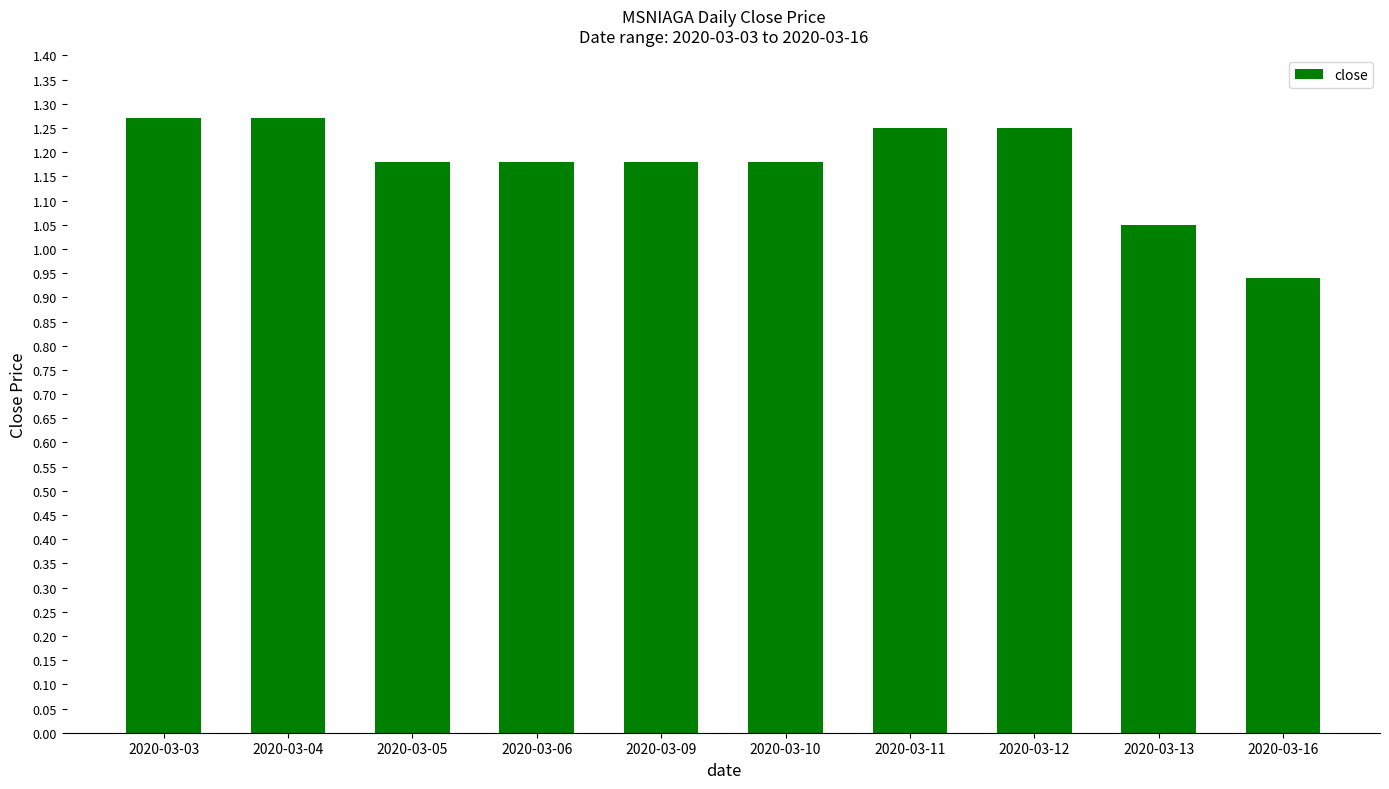

How many bars are there in total?

10